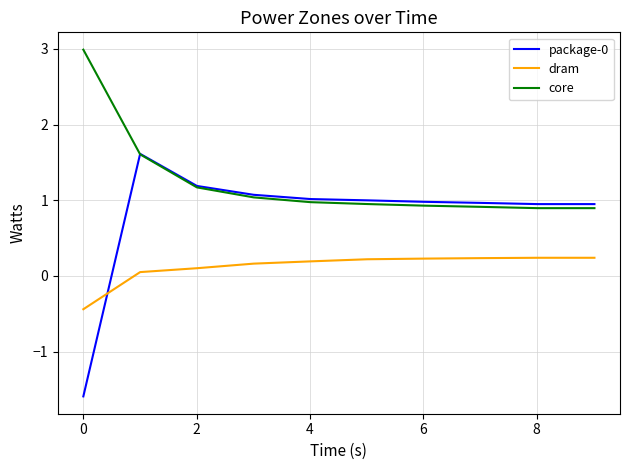

Does the chart display data point markers on the line(s)?

No